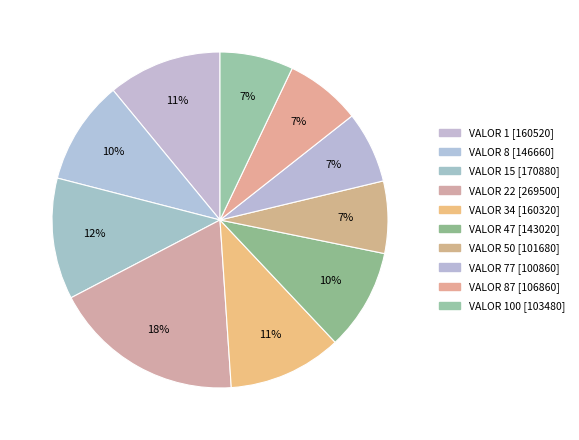

Count the number of slices in the pie.

10